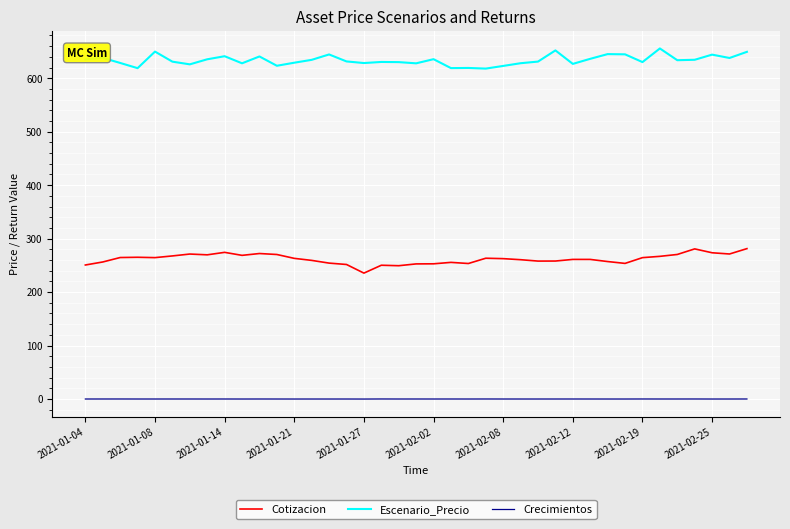

What is the maximum value for Cotizacion?

281.3